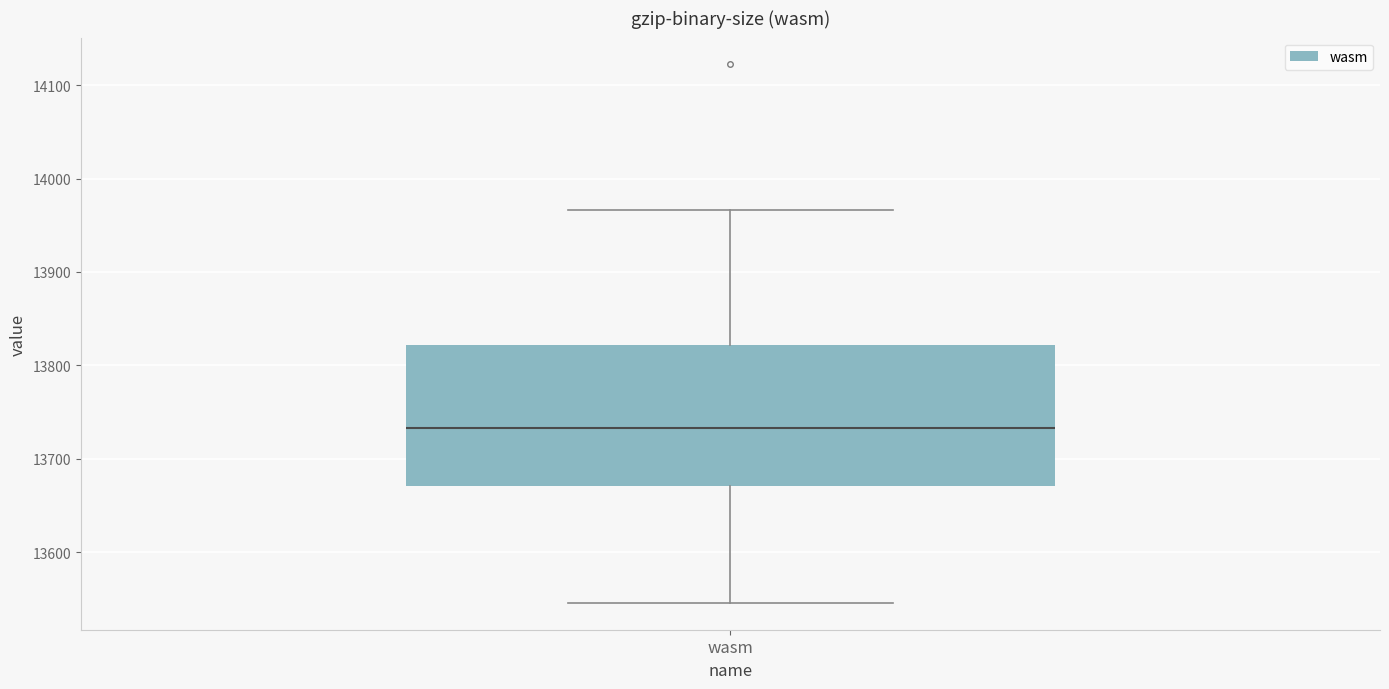

Where does the upper whisker of the box for wasm end on the y-axis? The values are not printed on the chart, so give them approximately, as read against the axis.

13970